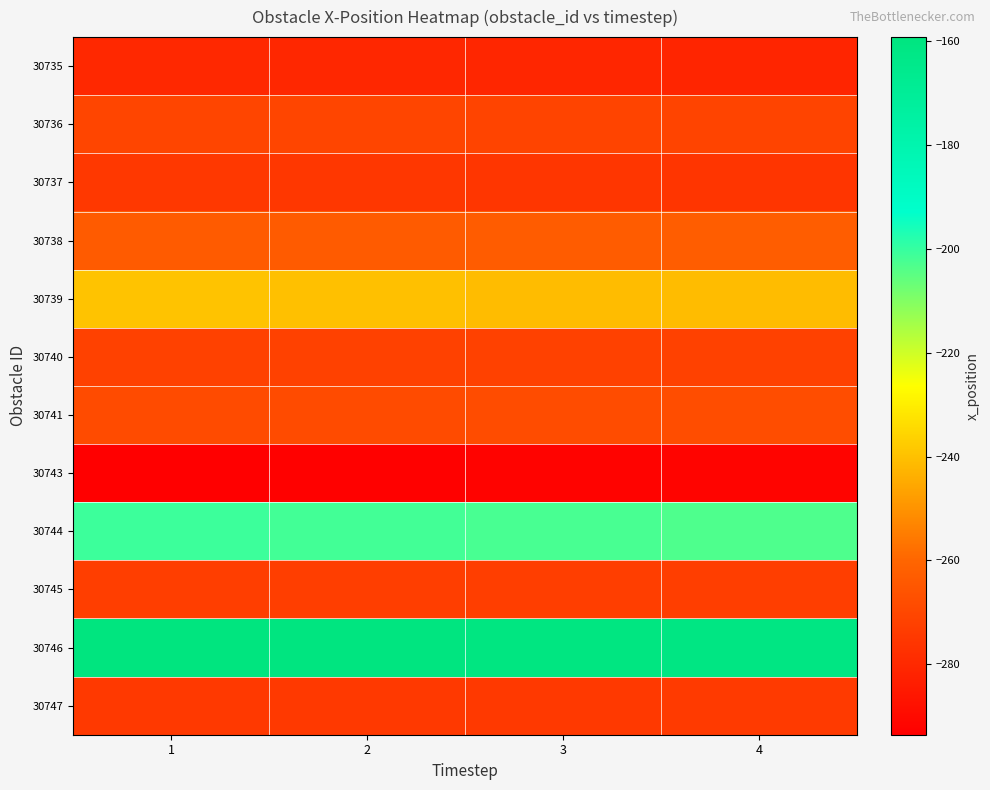

Reading left to right, list all the values displayed in this chart.

30735: 1=-280.2	2=-280.5	3=-280.8	4=-281.2
30736: 1=-270.5	2=-270.7	3=-270.8	4=-270.9
30737: 1=-274.9	2=-275.2	3=-275.5	4=-275.8
30738: 1=-263.7	2=-263.4	3=-263.1	4=-262.8
30739: 1=-239.4	2=-240.1	3=-240.9	4=-241.0
30740: 1=-272.0	2=-272.0	3=-271.9	4=-271.8
30741: 1=-268.8	2=-268.5	3=-268.2	4=-268.0
30743: 1=-293.6	2=-293.1	3=-292.5	4=-292.0
30744: 1=-200.8	2=-201.6	3=-202.4	4=-203.2
30745: 1=-273.0	2=-273.0	3=-272.9	4=-272.9
30746: 1=-159.2	2=-159.8	3=-160.4	4=-161.0
30747: 1=-274.6	2=-274.5	3=-274.5	4=-274.4